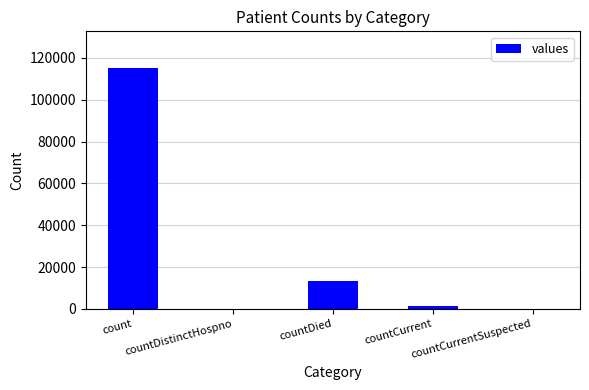

What is the sum of all values?

130105